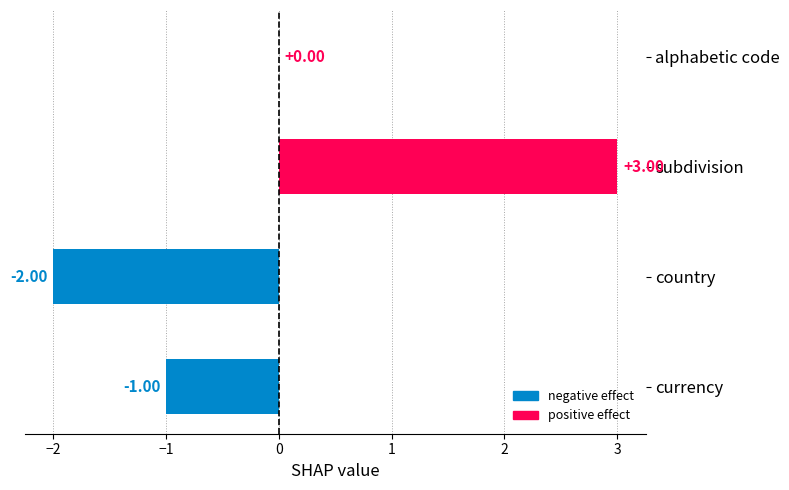

Which category has the highest value across all series?

subdivision